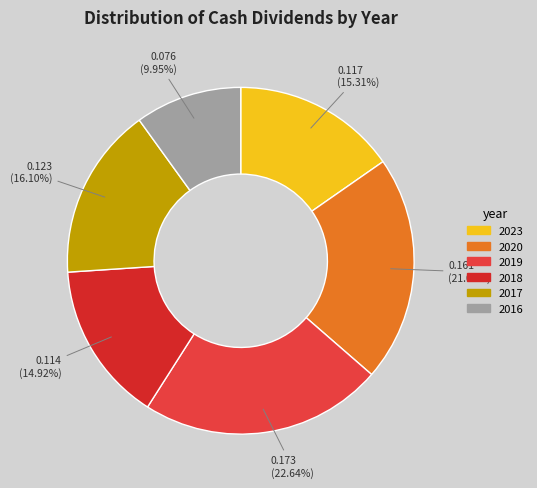

To the nearest percent, what is the difference between the largest and smallest slice percentages?

13%